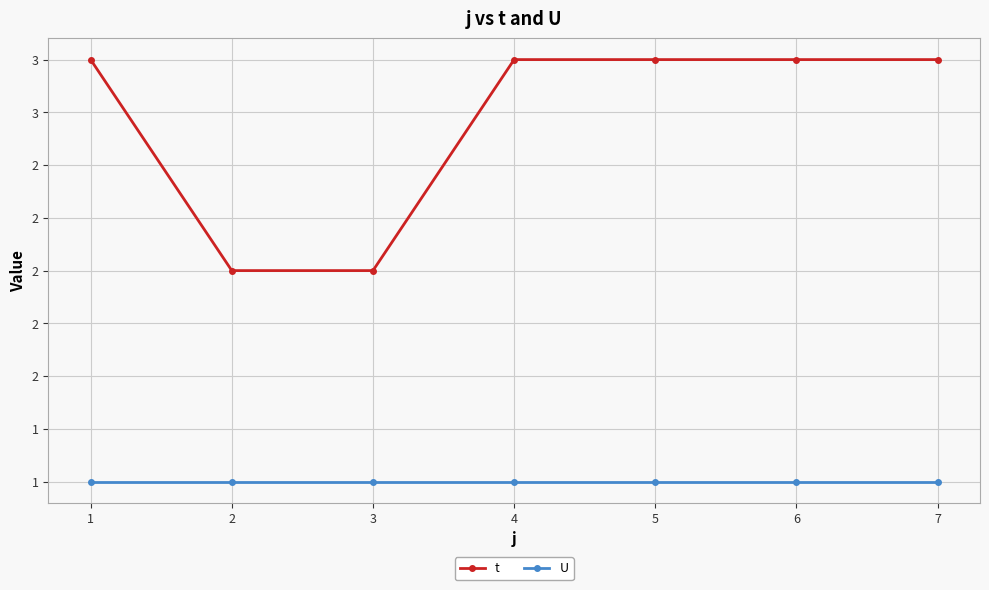

True or false: t has more than 2 points higher than both neighbors.

False